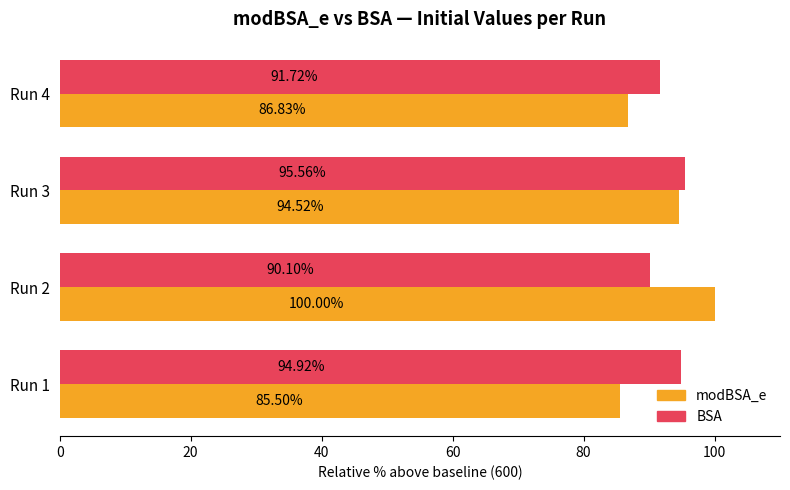

What is the minimum value shown in the chart?

85.5